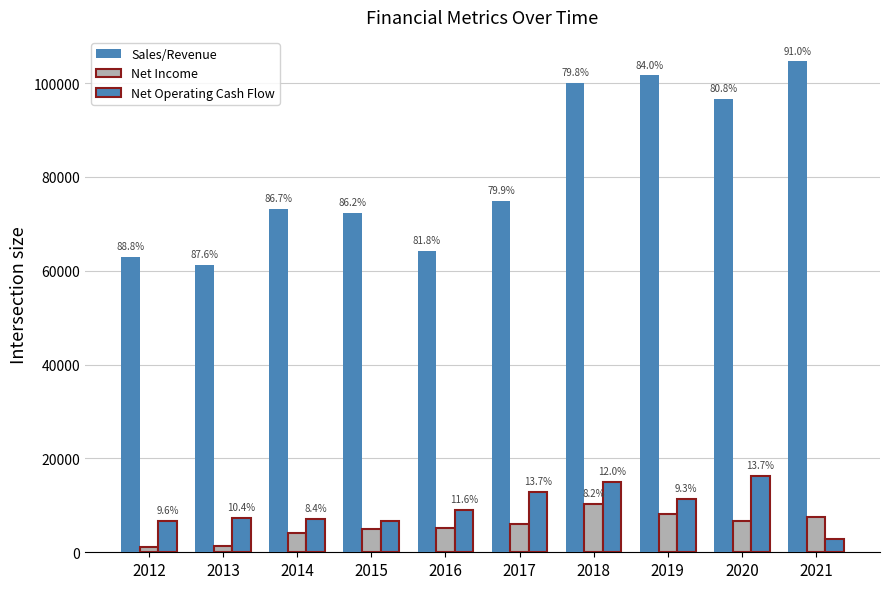

Does the chart contain stacked bars?

No